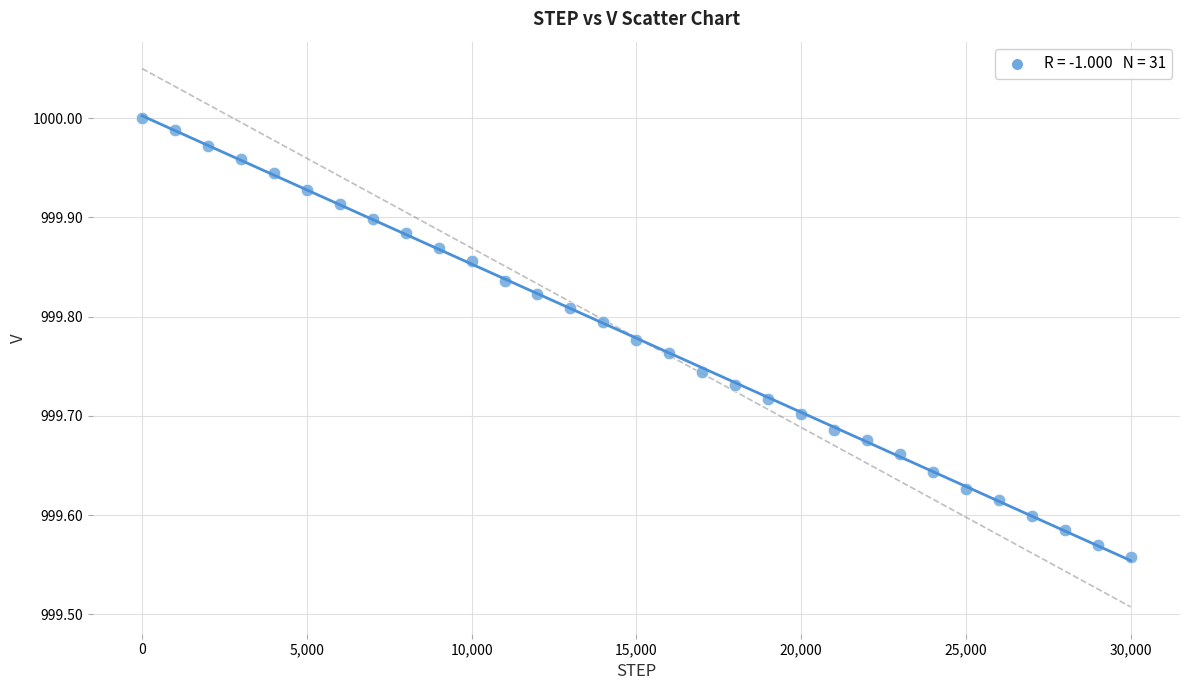

What is the range of Y values (max minus min)?

0.4